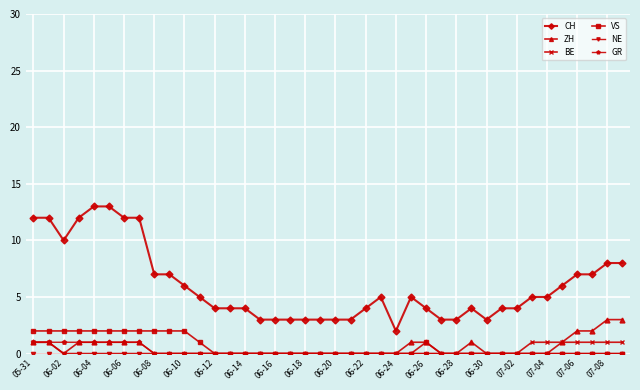

Which series has the widest spread of values?

CH